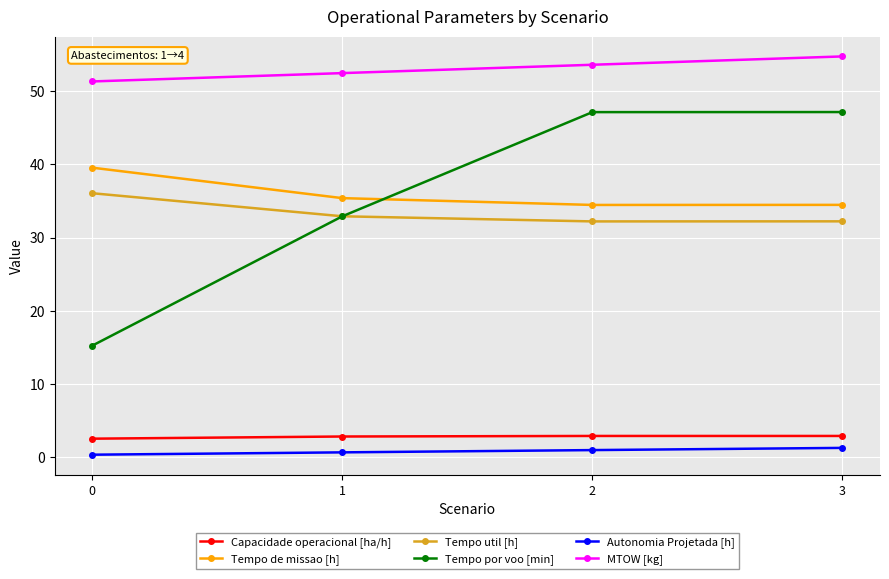

True or false: Tempo por voo [min] and Autonomia Projetada [h] intersect in this chart.

False